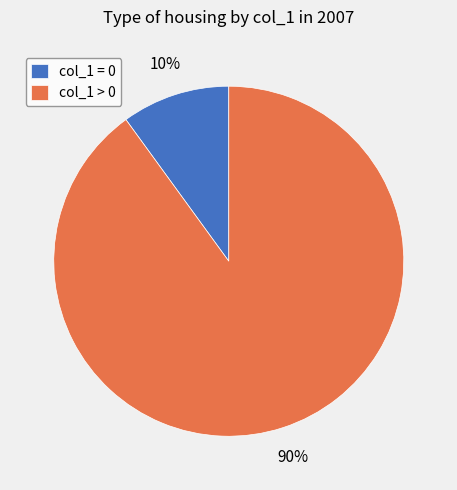

True or false: col_1 > 0 accounts for 90% of the total.

True